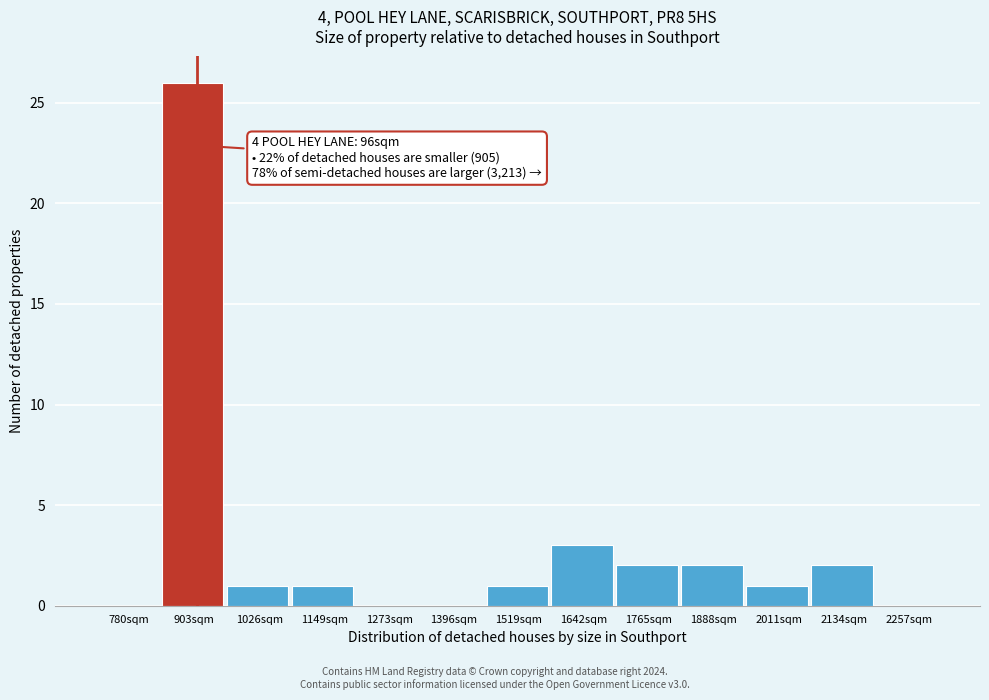

Reading right to left, list all the values displayed in this chart.

2257sqm=0	2134sqm=2	2011sqm=1	1888sqm=2	1765sqm=2	1642sqm=3	1519sqm=1	1396sqm=0	1273sqm=0	1149sqm=1	1026sqm=1	903sqm=26	780sqm=0